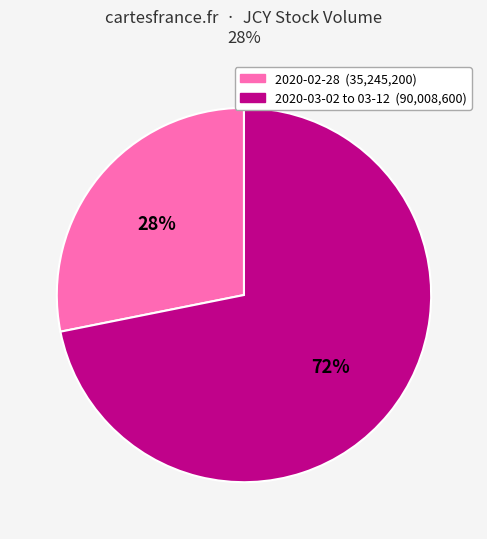

Do 2020-03-02 to 03-12 (90,008,600) and 2020-02-28 (35,245,200) together represent more than half of the pie?

Yes